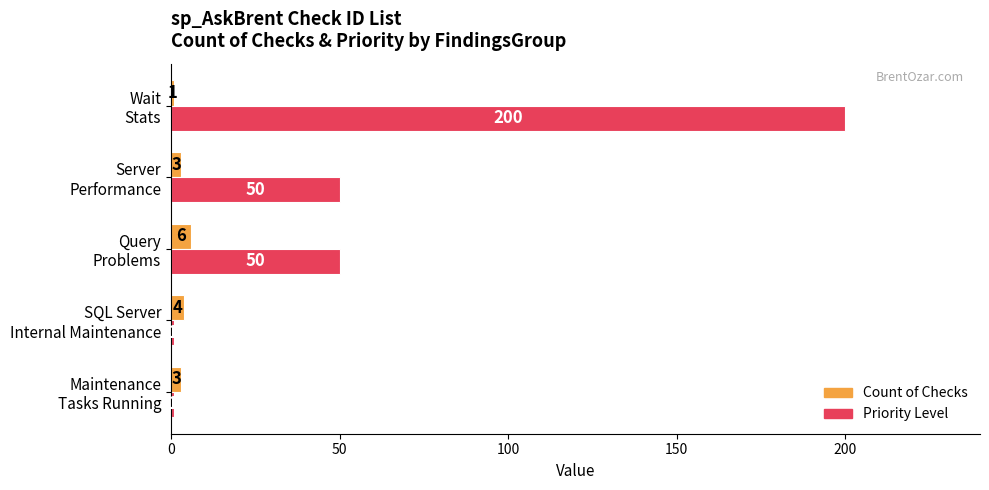

List the series in order of their peak value, highest first.

Priority Level, Count of Checks